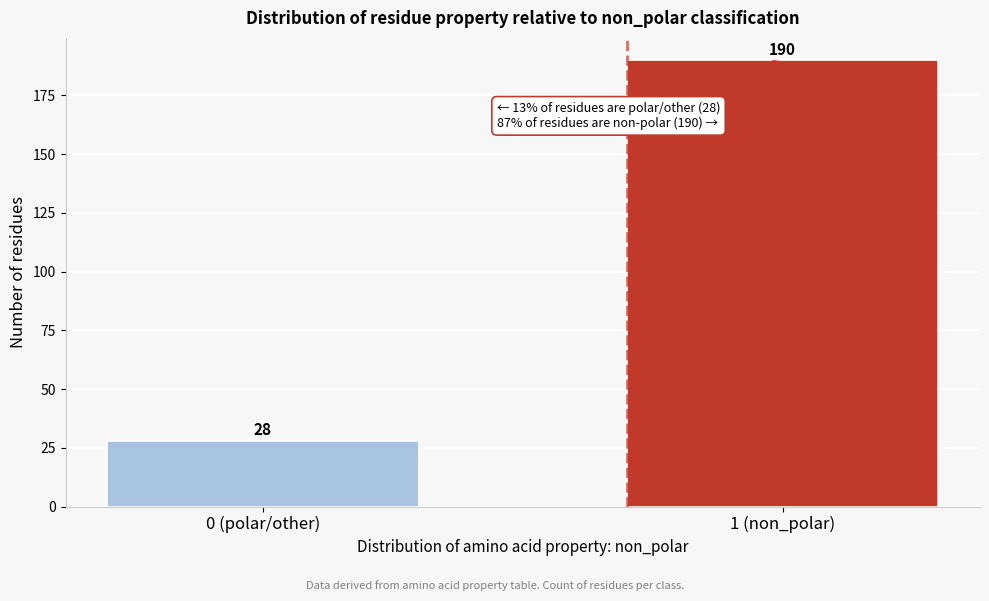

Reading left to right, what are all the values shown in this chart?

0 (polar/other)=28	1 (non_polar)=190